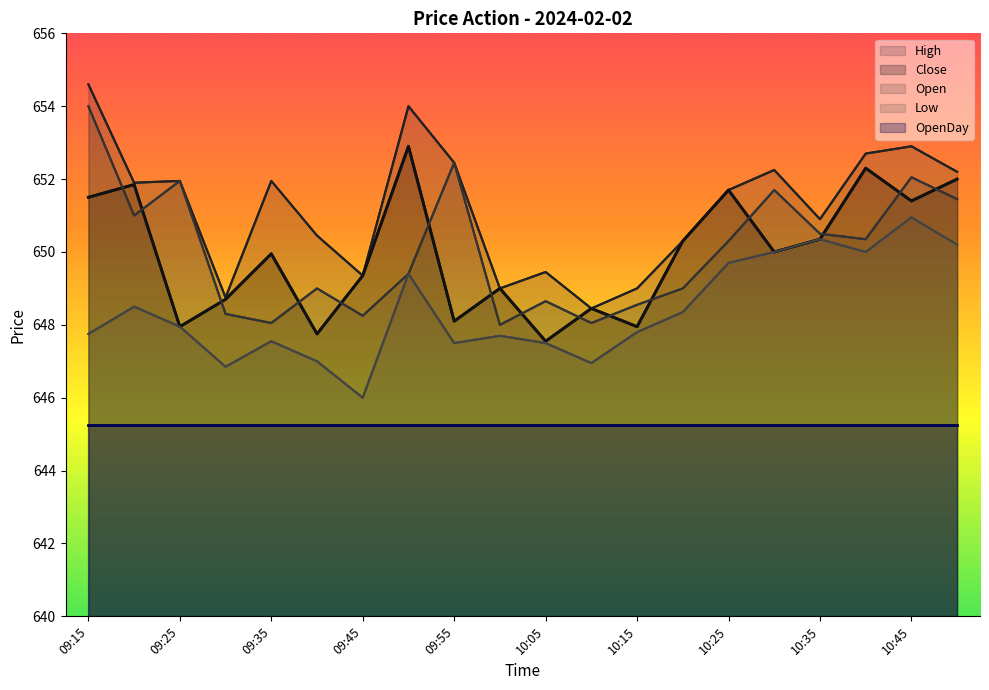

The value of Open at 09:35 is 331.1. True or false?

False